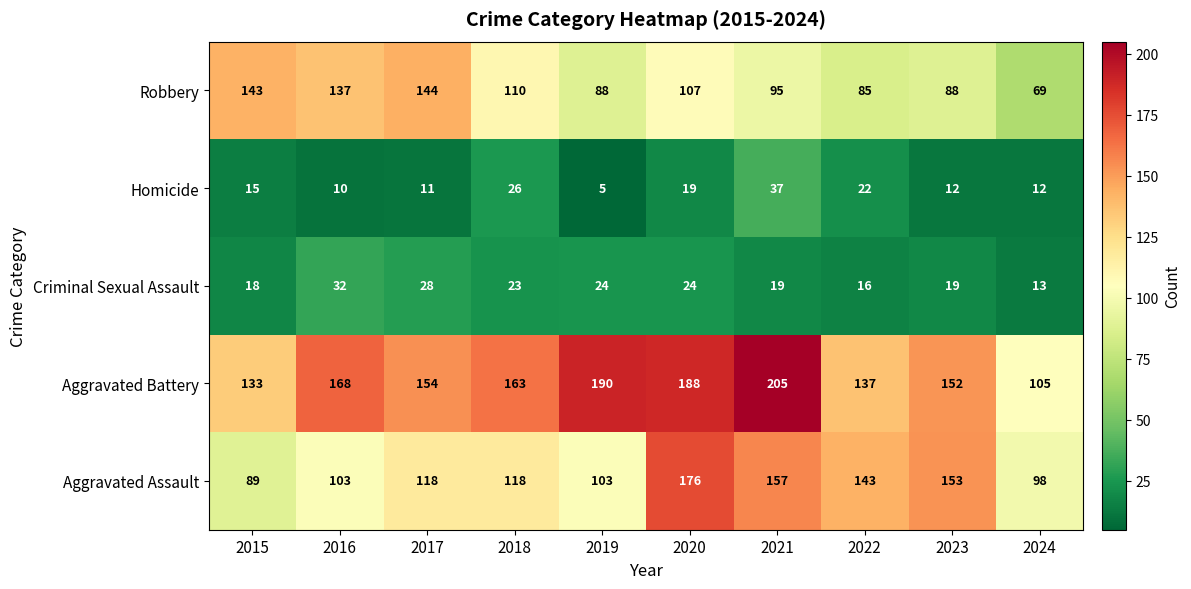

List the labels in order of Aggravated Battery value, largest first.

2021, 2019, 2020, 2016, 2018, 2017, 2023, 2022, 2015, 2024